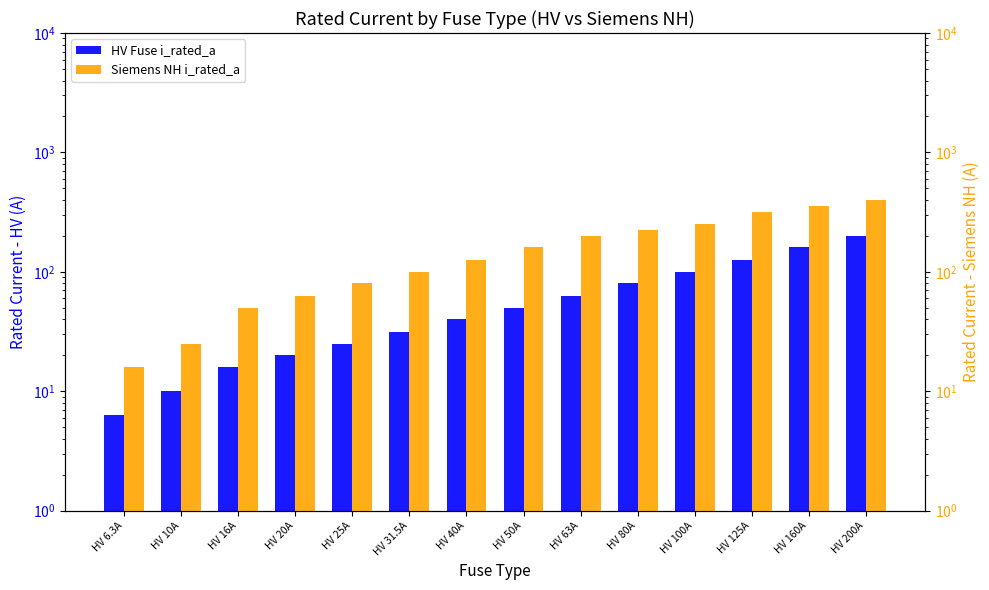

Reading left to right, extract all data points from this chart.

HV Fuse i_rated_a: 6.3	10.0	16.0	20.0	25.0	31.5	40.0	50.0	63.0	80.0	100.0	125.0	160.0	200.0
Siemens NH i_rated_a: 16.0	25.0	50.0	63.0	80.0	100.0	125.0	160.0	200.0	224.0	250.0	315.0	355.0	400.0